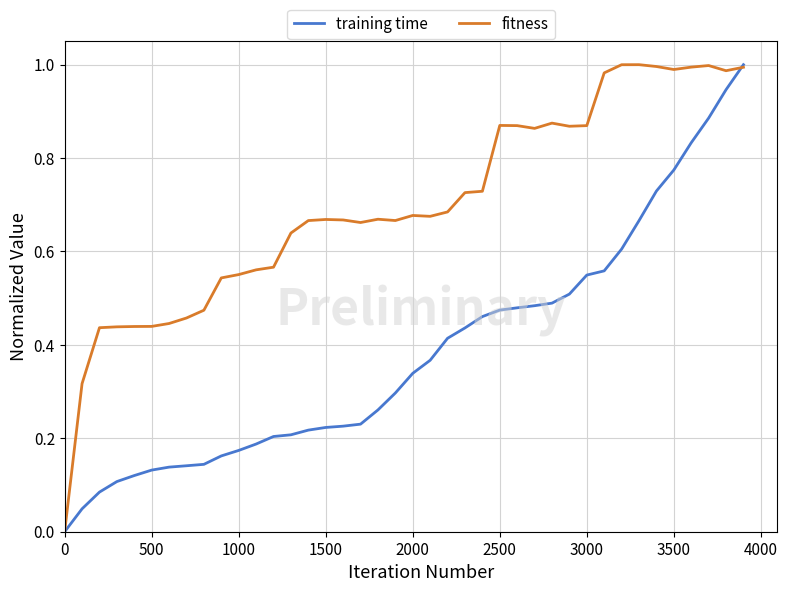

Rank the series by their average value, from lowest to highest.

training time, fitness